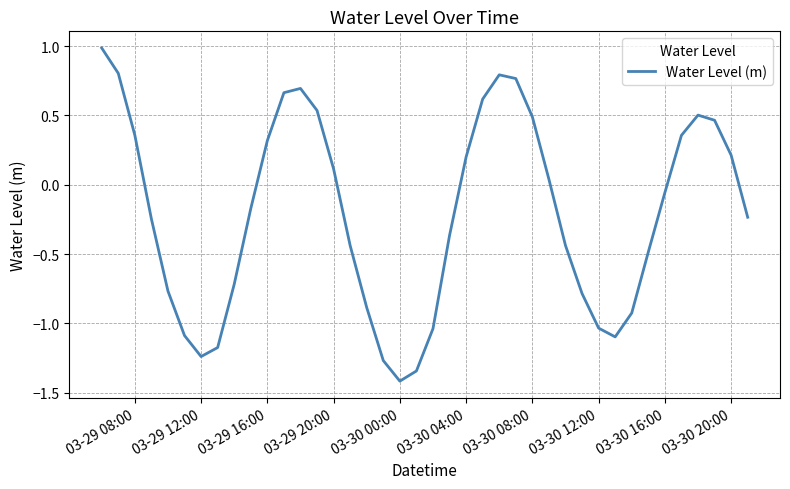

What is the greatest value displayed?

1.0